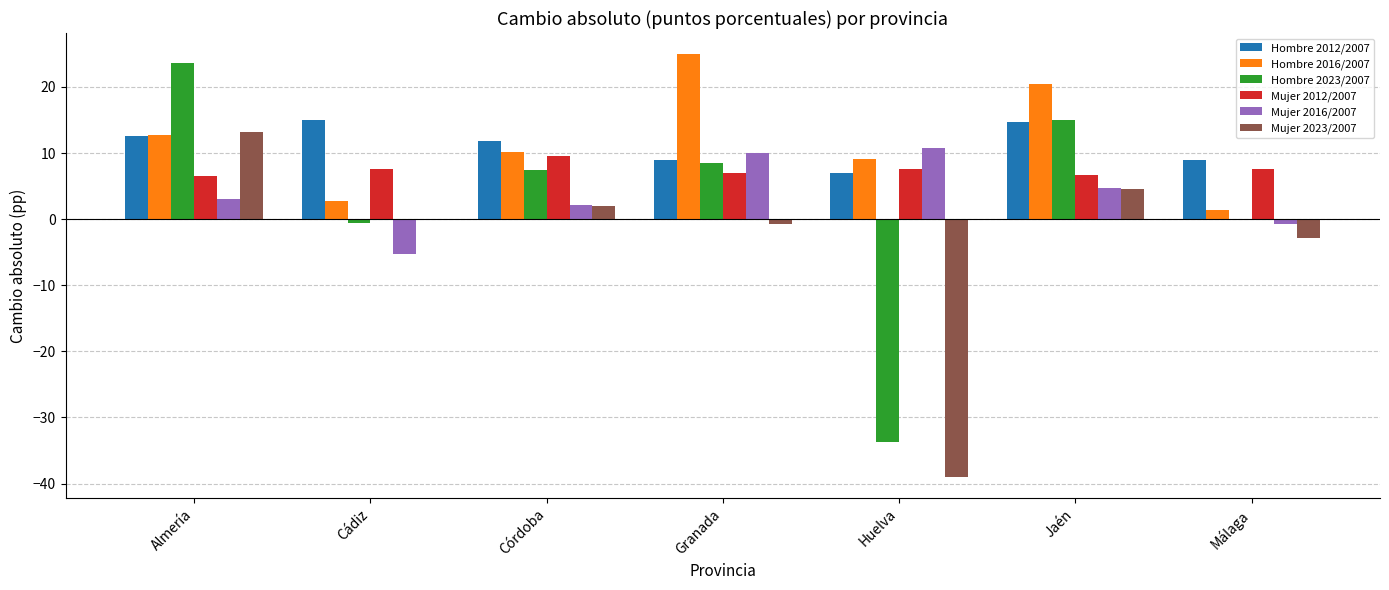

How many data points does each series have?

7